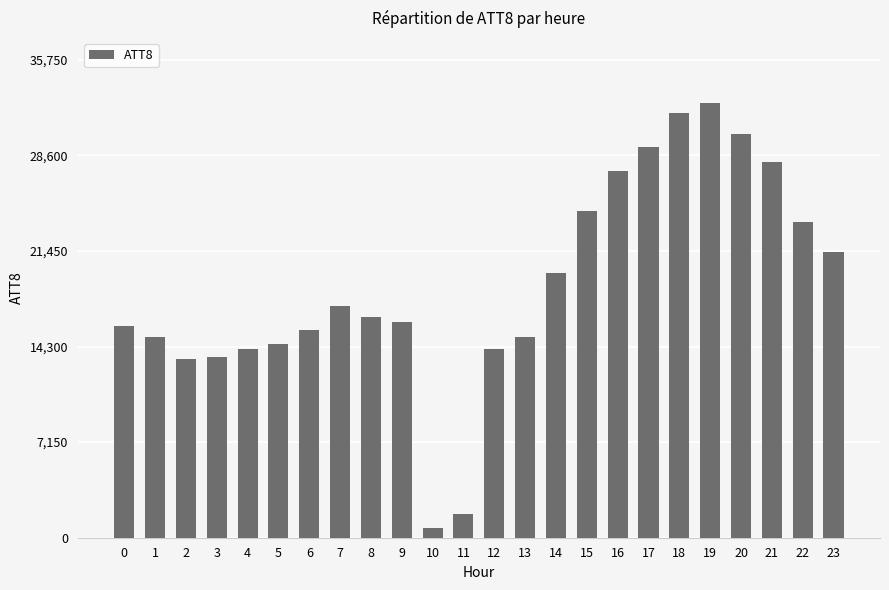

Between 9 and 13, which is larger?

9